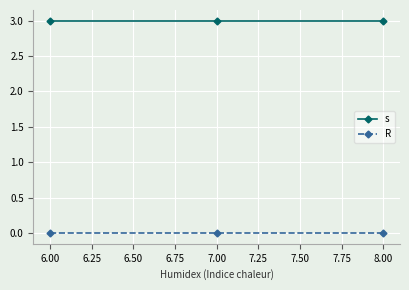

Rank the series at 6.00 from lowest to highest value.

R, s